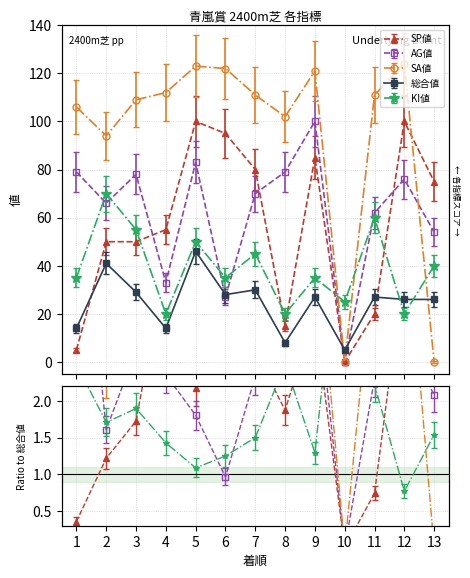

List the labels in order of KI値 value, largest first.

2, 11, 3, 5, 7, 13, 1, 6, 9, 10, 4, 8, 12